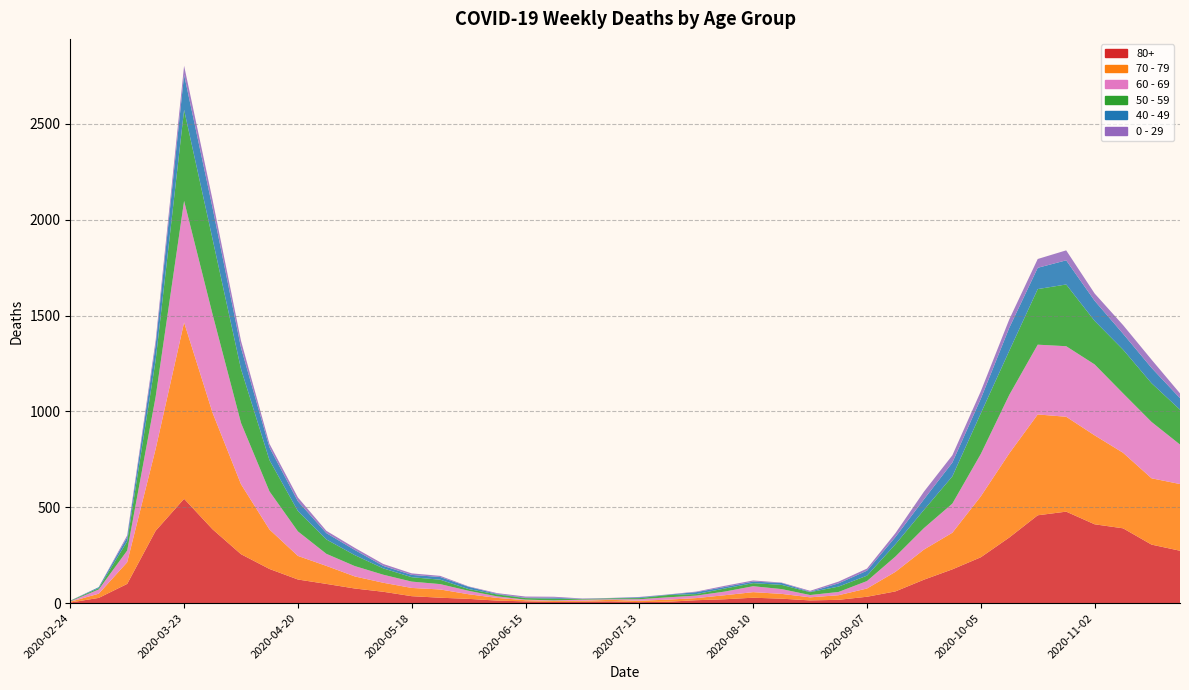

Reading left to right, list all the values displayed in this chart.

80+: 2020-02-24=3	2020-03-02=27	2020-03-09=100	2020-03-16=377	2020-03-23=544	2020-03-30=385	2020-04-06=255	2020-04-13=178	2020-04-20=123	2020-04-27=100	2020-05-04=76	2020-05-11=59	2020-05-18=36	2020-05-25=28	2020-06-01=22	2020-06-08=13	2020-06-15=9	2020-06-22=6	2020-06-29=7	2020-07-06=9	2020-07-13=5	2020-07-20=7	2020-07-27=15	2020-08-03=20	2020-08-10=28	2020-08-17=23	2020-08-24=14	2020-08-31=17	2020-09-07=33	2020-09-14=61	2020-09-21=122	2020-09-28=176	2020-10-05=239	2020-10-12=342	2020-10-19=458	2020-10-26=477	2020-11-02=411	2020-11-09=390	2020-11-16=305	2020-11-23=273
70 - 79: 2020-02-24=4	2020-03-02=22	2020-03-09=113	2020-03-16=427	2020-03-23=920	2020-03-30=608	2020-04-06=365	2020-04-13=206	2020-04-20=123	2020-04-27=94	2020-05-04=63	2020-05-11=47	2020-05-18=43	2020-05-25=43	2020-06-01=24	2020-06-08=14	2020-06-15=6	2020-06-22=5	2020-06-29=5	2020-07-06=8	2020-07-13=7	2020-07-20=11	2020-07-27=11	2020-08-03=21	2020-08-10=29	2020-08-17=25	2020-08-24=16	2020-08-31=24	2020-09-07=43	2020-09-14=102	2020-09-21=157	2020-09-28=191	2020-10-05=318	2020-10-12=439	2020-10-19=526	2020-10-26=495	2020-11-02=464	2020-11-09=394	2020-11-16=346	2020-11-23=348
60 - 69: 2020-02-24=2	2020-03-02=22	2020-03-09=61	2020-03-16=272	2020-03-23=634	2020-03-30=514	2020-04-06=320	2020-04-13=199	2020-04-20=128	2020-04-27=63	2020-05-04=54	2020-05-11=42	2020-05-18=33	2020-05-25=28	2020-06-01=18	2020-06-08=8	2020-06-15=3	2020-06-22=3	2020-06-29=6	2020-07-06=3	2020-07-13=8	2020-07-20=12	2020-07-27=13	2020-08-03=19	2020-08-10=31	2020-08-17=25	2020-08-24=12	2020-08-31=17	2020-09-07=39	2020-09-14=80	2020-09-21=112	2020-09-28=152	2020-10-05=221	2020-10-12=305	2020-10-19=364	2020-10-26=368	2020-11-02=370	2020-11-09=310	2020-11-16=294	2020-11-23=206
50 - 59: 2020-02-24=3	2020-03-02=7	2020-03-09=48	2020-03-16=190	2020-03-23=475	2020-03-30=392	2020-04-06=281	2020-04-13=163	2020-04-20=106	2020-04-27=75	2020-05-04=57	2020-05-11=33	2020-05-18=23	2020-05-25=23	2020-06-01=9	2020-06-08=10	2020-06-15=8	2020-06-22=9	2020-06-29=3	2020-07-06=5	2020-07-13=6	2020-07-20=12	2020-07-27=8	2020-08-03=16	2020-08-10=16	2020-08-17=22	2020-08-24=15	2020-08-31=28	2020-09-07=28	2020-09-14=64	2020-09-21=95	2020-09-28=142	2020-10-05=212	2020-10-12=230	2020-10-19=290	2020-10-26=322	2020-11-02=227	2020-11-09=228	2020-11-16=202	2020-11-23=182
40 - 49: 2020-02-24=0	2020-03-02=5	2020-03-09=21	2020-03-16=79	2020-03-23=183	2020-03-30=163	2020-04-06=111	2020-04-13=66	2020-04-20=51	2020-04-27=33	2020-05-04=27	2020-05-11=13	2020-05-18=12	2020-05-25=14	2020-06-01=12	2020-06-08=3	2020-06-15=2	2020-06-22=5	2020-06-29=1	2020-07-06=1	2020-07-13=4	2020-07-20=2	2020-07-27=10	2020-08-03=8	2020-08-10=8	2020-08-17=10	2020-08-24=2	2020-08-31=17	2020-09-07=26	2020-09-14=38	2020-09-21=55	2020-09-28=72	2020-10-05=76	2020-10-12=120	2020-10-19=111	2020-10-26=126	2020-11-02=105	2020-11-09=83	2020-11-16=80	2020-11-23=60
0 - 29: 2020-02-24=1	2020-03-02=0	2020-03-09=10	2020-03-16=25	2020-03-23=47	2020-03-30=42	2020-04-06=36	2020-04-13=19	2020-04-20=20	2020-04-27=12	2020-05-04=11	2020-05-11=10	2020-05-18=8	2020-05-25=6	2020-06-01=2	2020-06-08=4	2020-06-15=6	2020-06-22=5	2020-06-29=2	2020-07-06=1	2020-07-13=2	2020-07-20=1	2020-07-27=3	2020-08-03=6	2020-08-10=6	2020-08-17=2	2020-08-24=5	2020-08-31=9	2020-09-07=11	2020-09-14=20	2020-09-21=40	2020-09-28=38	2020-10-05=39	2020-10-12=44	2020-10-19=46	2020-10-26=52	2020-11-02=38	2020-11-09=45	2020-11-16=43	2020-11-23=25